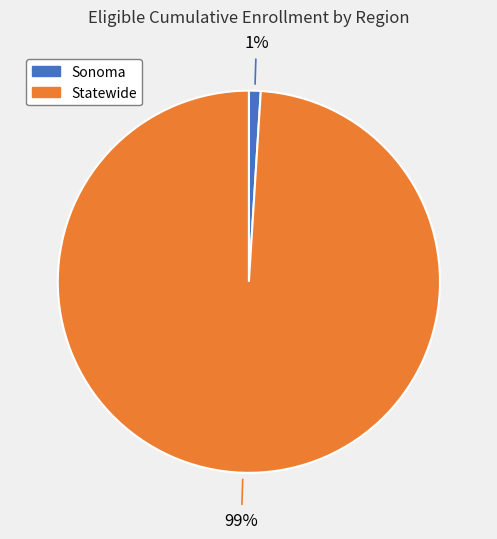

What percentage is the Sonoma slice, to the nearest percent?

1%